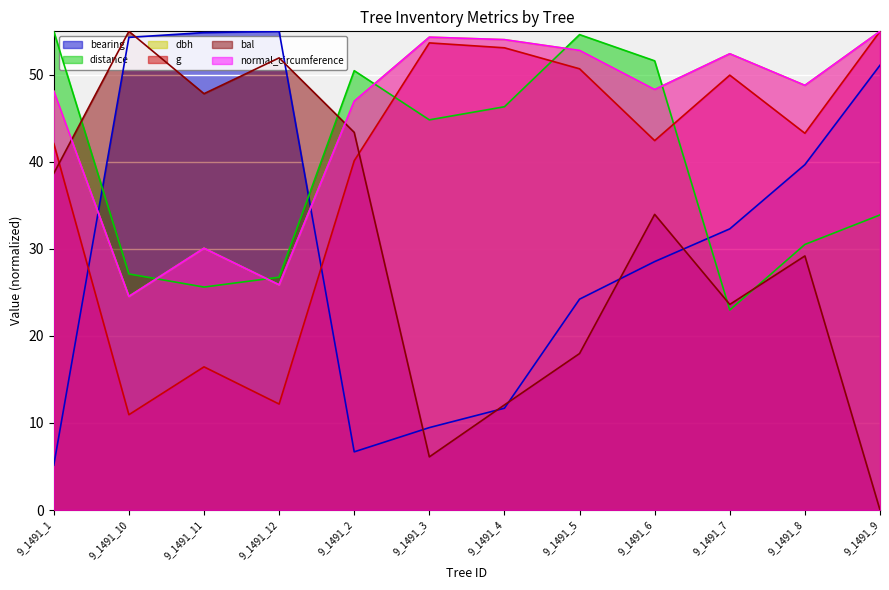

Reading right to left, transcribe all the data shown in this chart.

bearing: 9_1491_9=51.1	9_1491_8=39.7	9_1491_7=32.3	9_1491_6=28.5	9_1491_5=24.2	9_1491_4=11.7	9_1491_3=9.5	9_1491_2=6.7	9_1491_12=55.0	9_1491_11=54.9	9_1491_10=54.3	9_1491_1=5.2
distance: 9_1491_9=33.9	9_1491_8=30.5	9_1491_7=23.0	9_1491_6=51.6	9_1491_5=54.6	9_1491_4=46.3	9_1491_3=44.8	9_1491_2=50.5	9_1491_12=26.7	9_1491_11=25.6	9_1491_10=27.1	9_1491_1=55.0
dbh: 9_1491_9=55.0	9_1491_8=48.8	9_1491_7=52.4	9_1491_6=48.3	9_1491_5=52.8	9_1491_4=54.0	9_1491_3=54.3	9_1491_2=47.0	9_1491_12=25.9	9_1491_11=30.1	9_1491_10=24.5	9_1491_1=48.1
g: 9_1491_9=55.0	9_1491_8=43.3	9_1491_7=50.0	9_1491_6=42.4	9_1491_5=50.7	9_1491_4=53.1	9_1491_3=53.7	9_1491_2=40.1	9_1491_12=12.2	9_1491_11=16.4	9_1491_10=10.9	9_1491_1=42.1
bal: 9_1491_9=0.0	9_1491_8=29.2	9_1491_7=23.6	9_1491_6=34.0	9_1491_5=18.0	9_1491_4=12.1	9_1491_3=6.1	9_1491_2=43.4	9_1491_12=51.9	9_1491_11=47.8	9_1491_10=55.0	9_1491_1=38.7
normal_circumference: 9_1491_9=55.0	9_1491_8=48.8	9_1491_7=52.4	9_1491_6=48.3	9_1491_5=52.8	9_1491_4=54.0	9_1491_3=54.3	9_1491_2=47.0	9_1491_12=25.9	9_1491_11=30.1	9_1491_10=24.5	9_1491_1=48.1